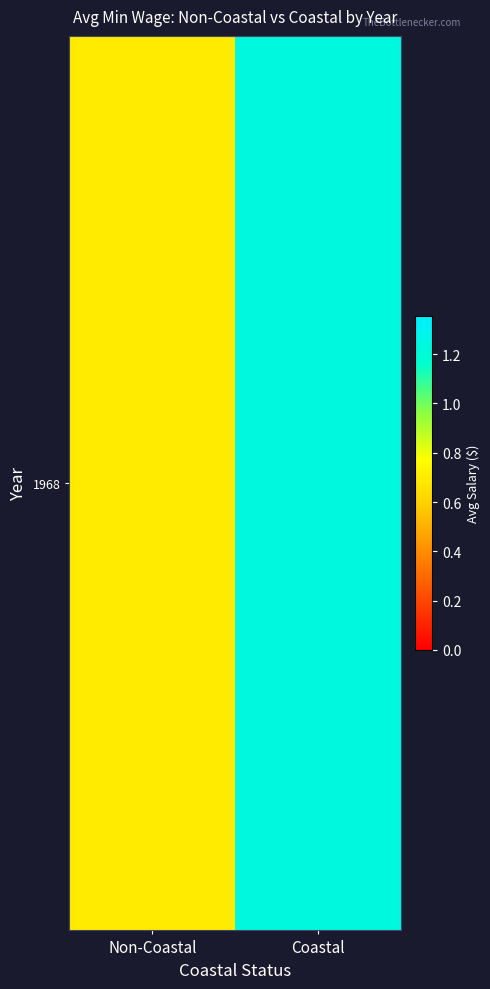

What is the change in value from Non-Coastal to Coastal?

+0.5